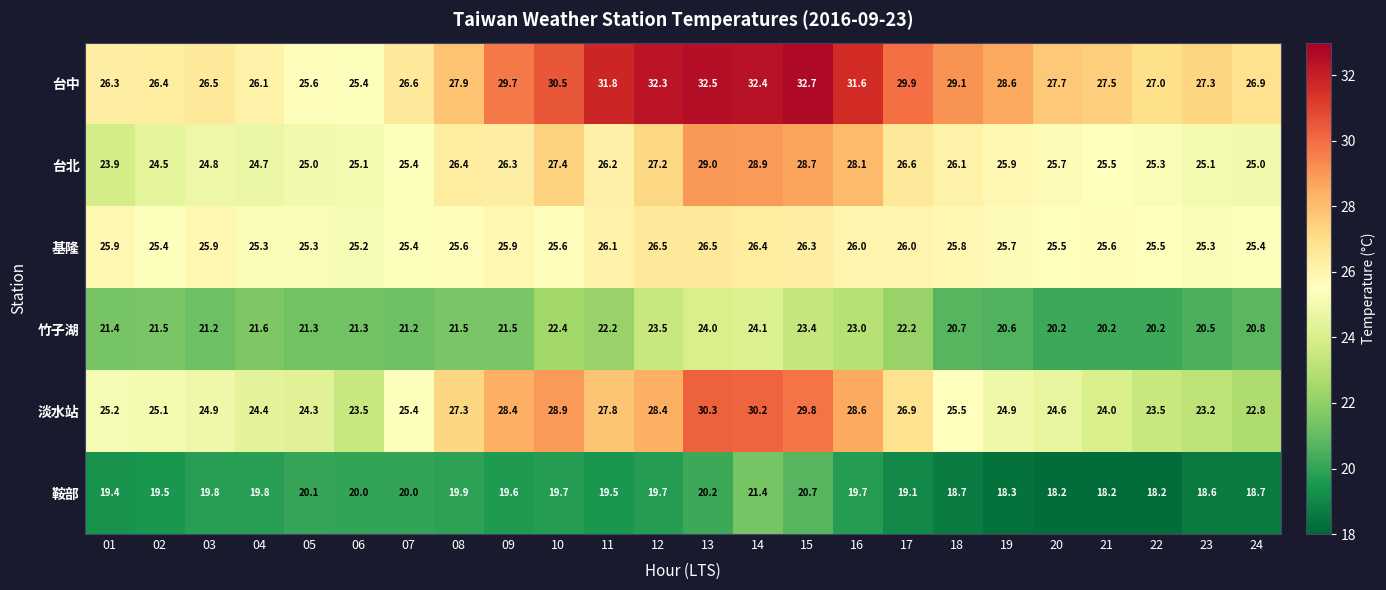

Rank the series at 14 from highest to lowest value.

台中, 淡水站, 台北, 基隆, 竹子湖, 鞍部